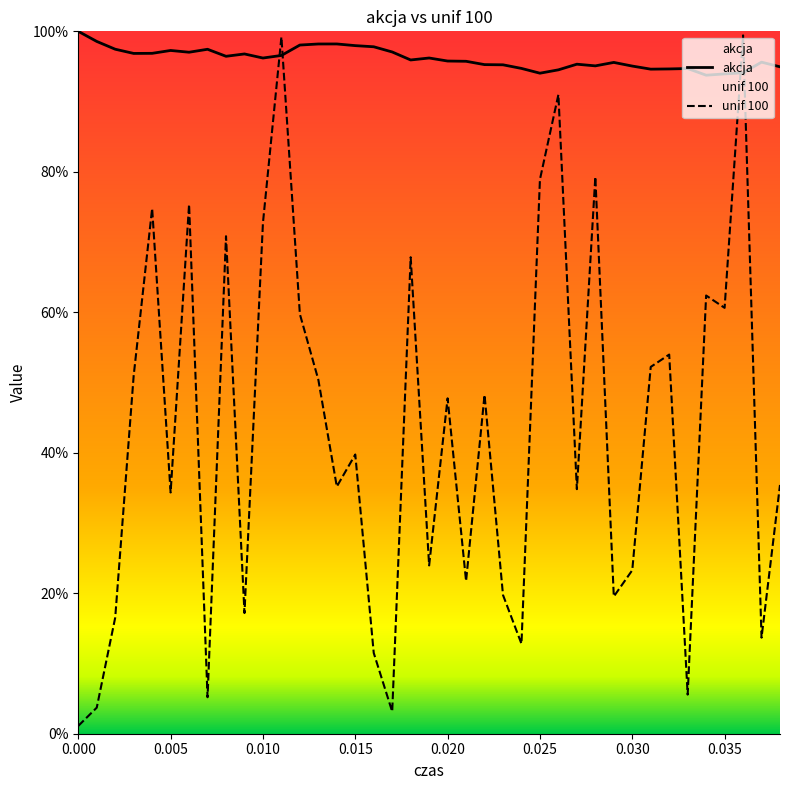

At how many categories does at least one series exceed 0?

39